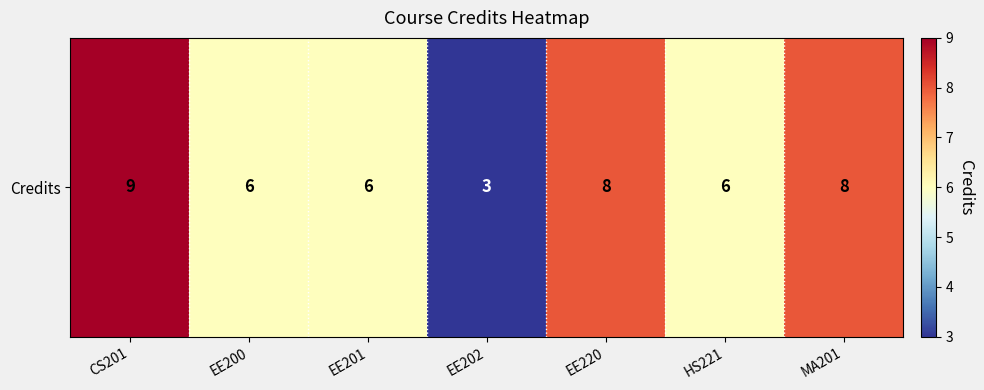

Reading right to left, list all the values displayed in this chart.

MA201=8	HS221=6	EE220=8	EE202=3	EE201=6	EE200=6	CS201=9